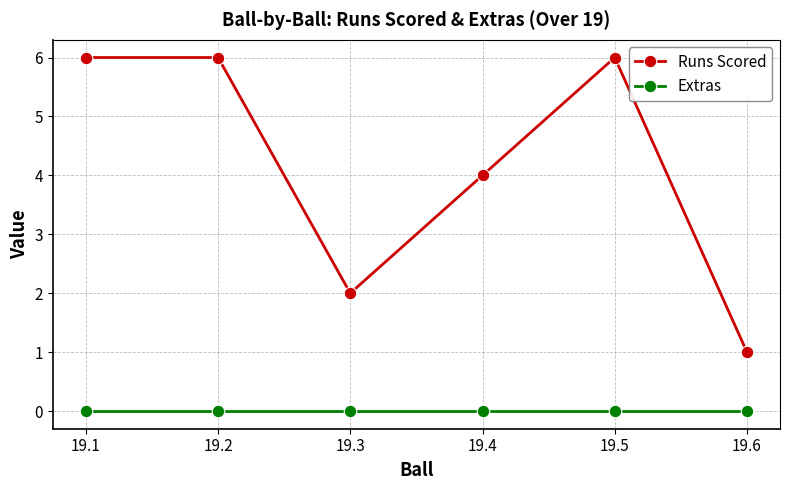

At which category does Runs Scored reach its first local valley?

19.3